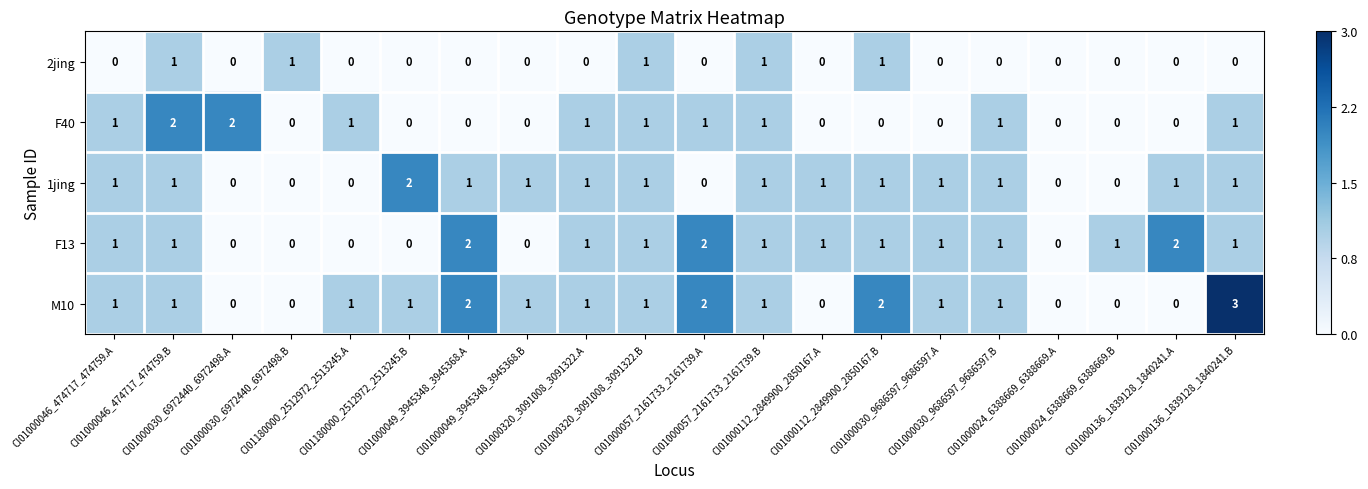

What is the sum of all F40 values?

12